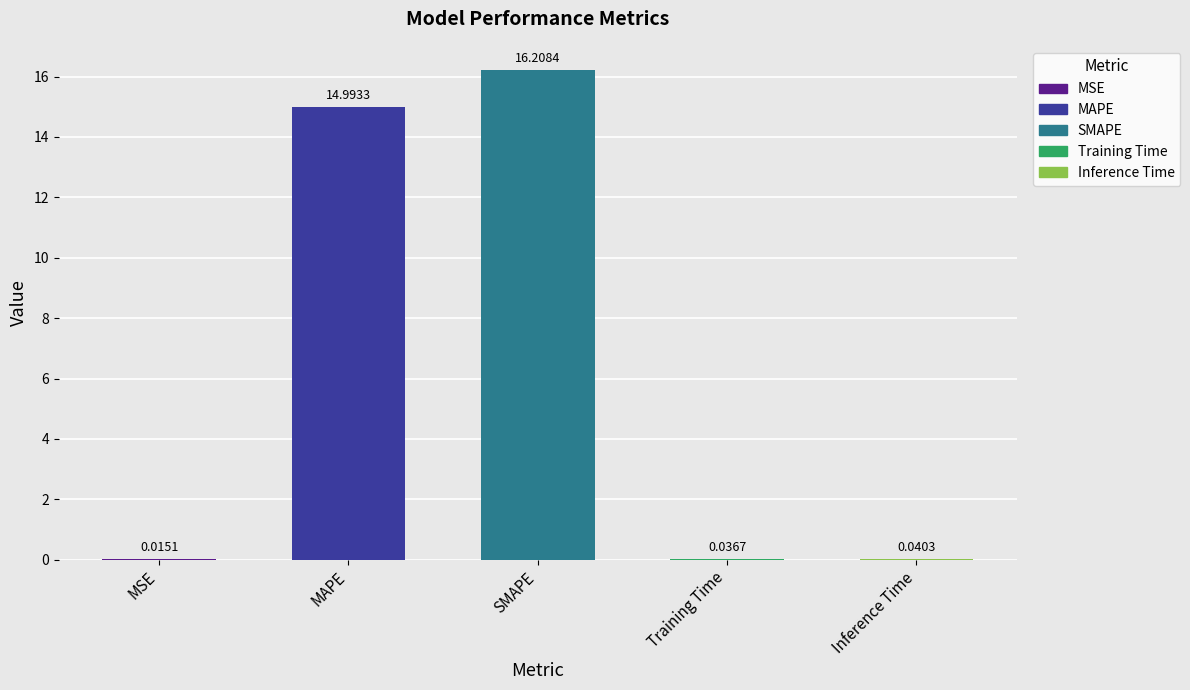

At which label is the value closest to 8?

MAPE